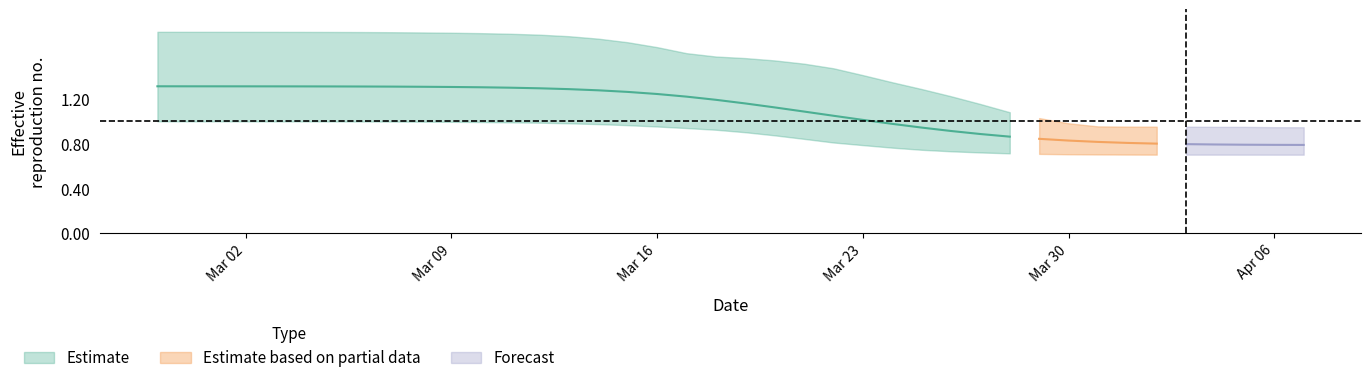

True or false: r_values_lower has a value of 1.3 at 18.

False